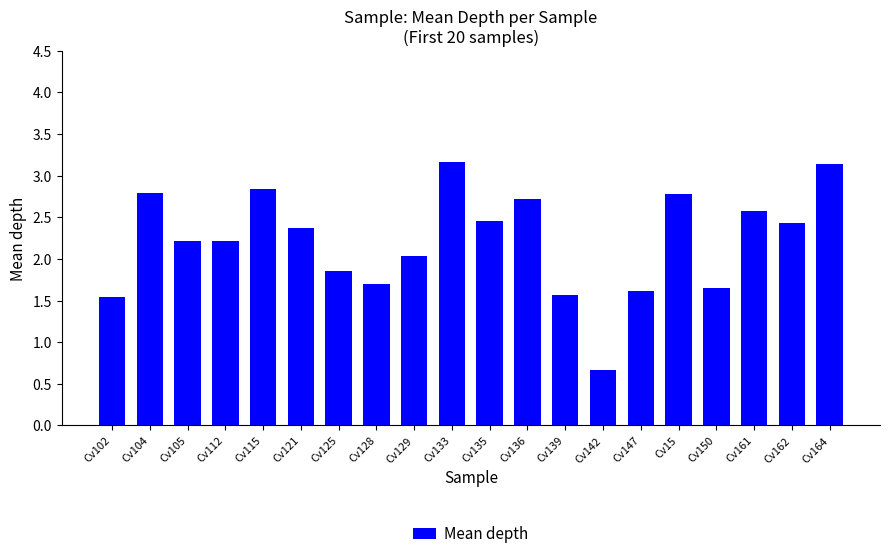

Where is the data nearest to the value 1?

Cv142